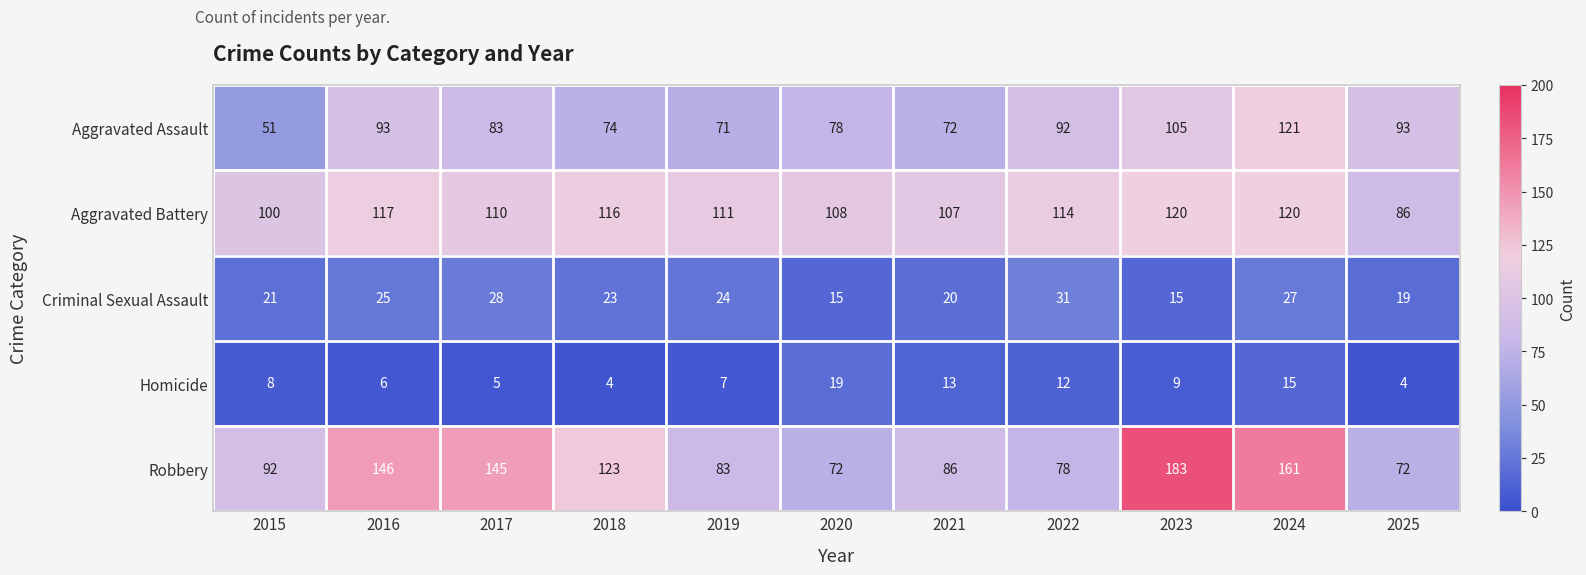

Which series changed the most between 2017 and 2024?

Aggravated Assault